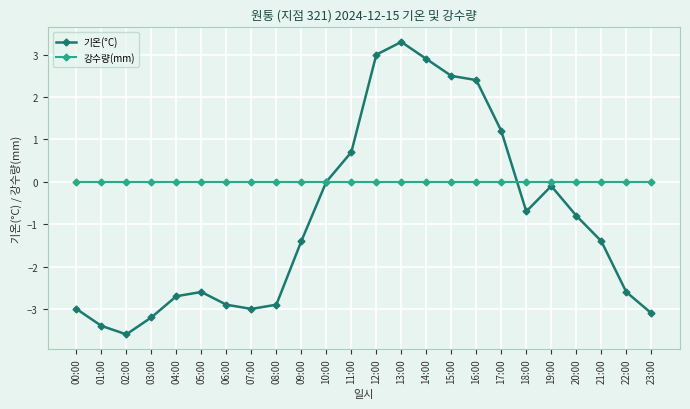

What are all the series names shown in the legend?

기온(°C), 강수량(mm)